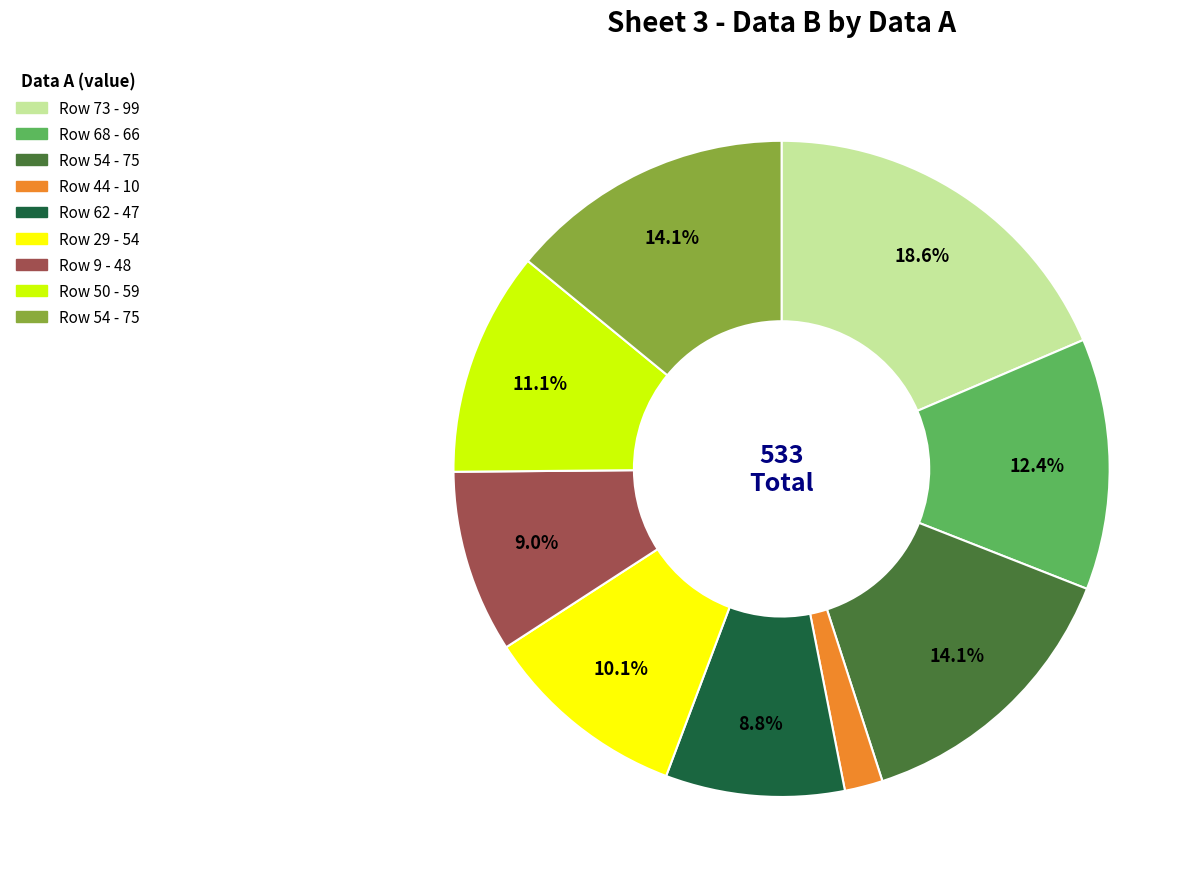

Is there any slice that represents more than half of the pie?

No